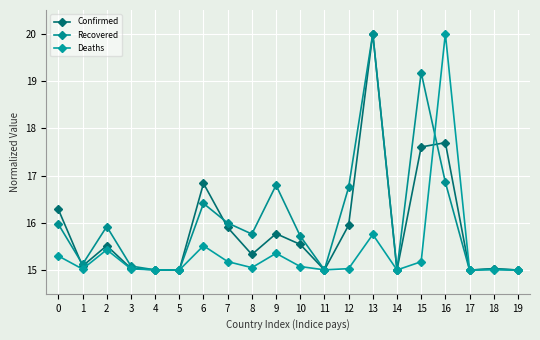

Is the value of Recovered at 13 greater than the value of Confirmed at 11?

Yes